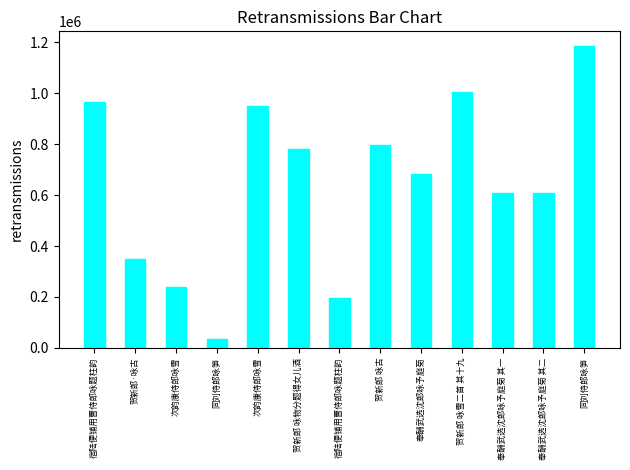

What is the sum of all values?

8405538